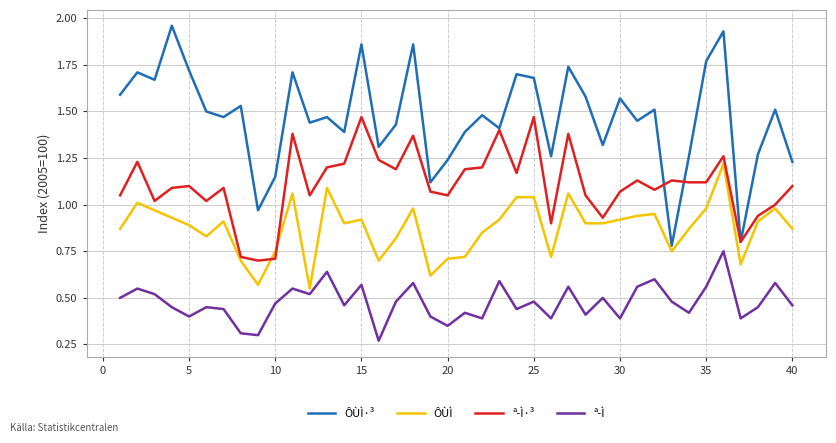

True or false: ÔÙÌ·³ and ª­Ì intersect in this chart.

False